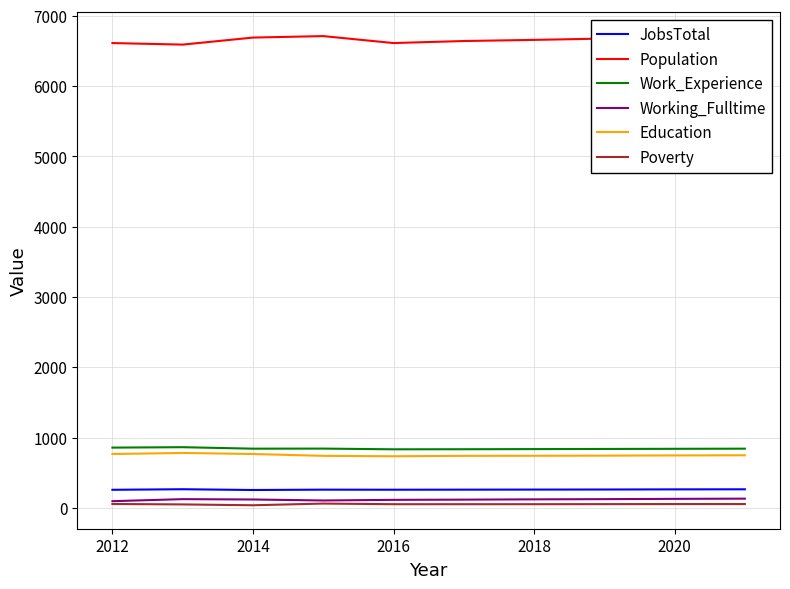

What is the highest value of the Poverty series?

62